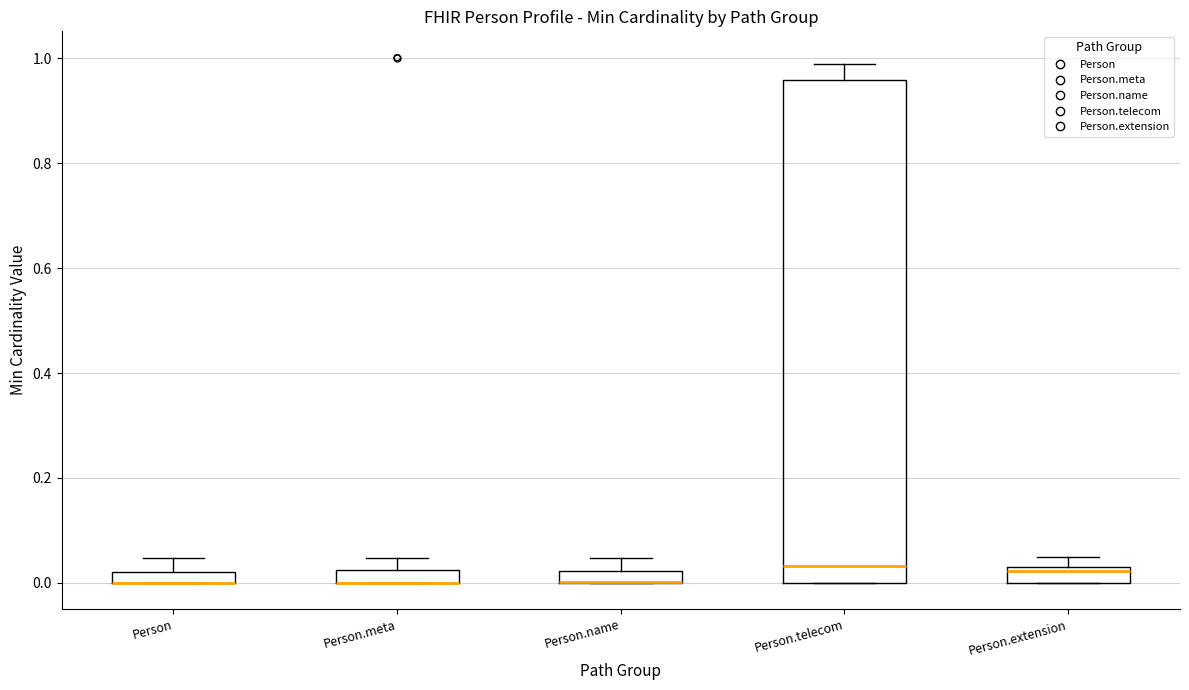

Where does the upper whisker of the box for Person.name end on the y-axis? The values are not printed on the chart, so give them approximately, as read against the axis.

0.04